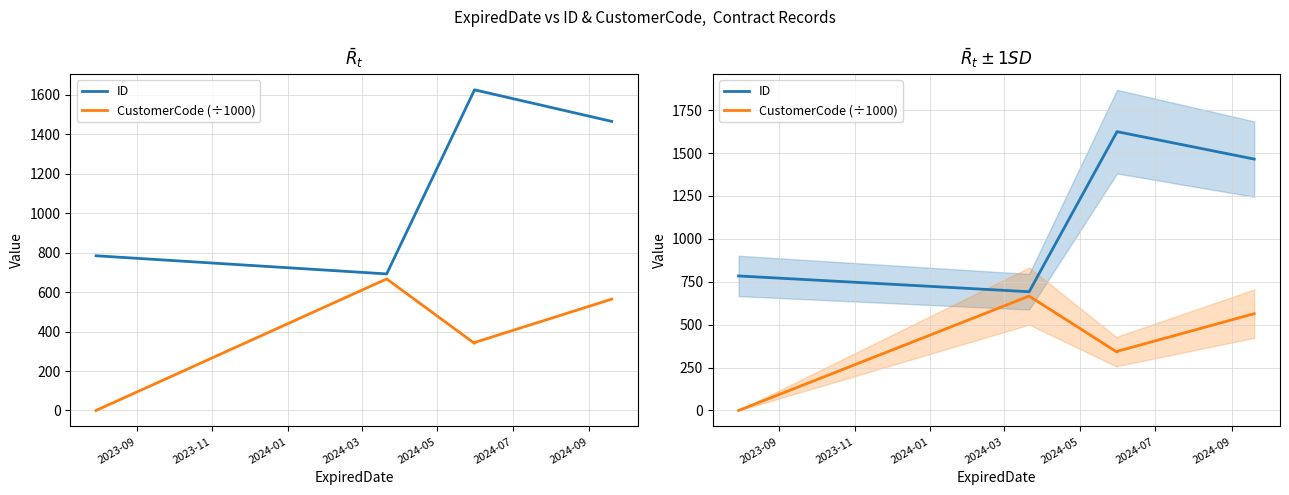

Which series changed the most between 2023-09 and 2023-11?

CustomerCode (÷1000)